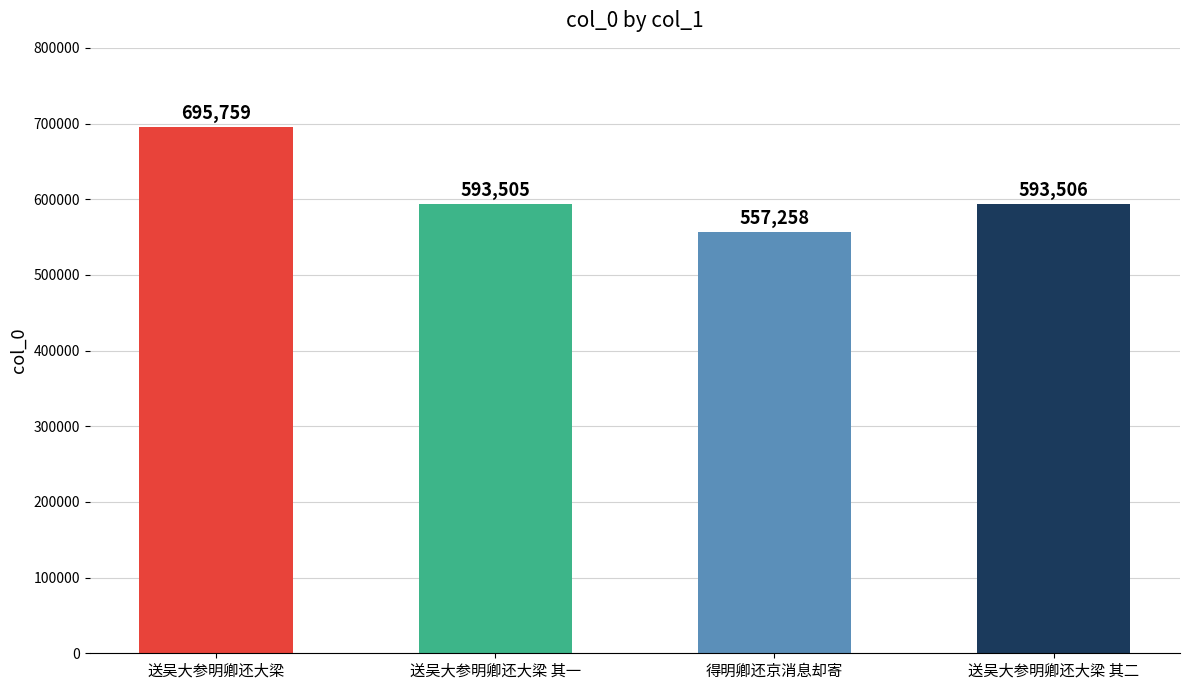

The chart shows a value of 808002 at 得明卿还京消息却寄. True or false?

False